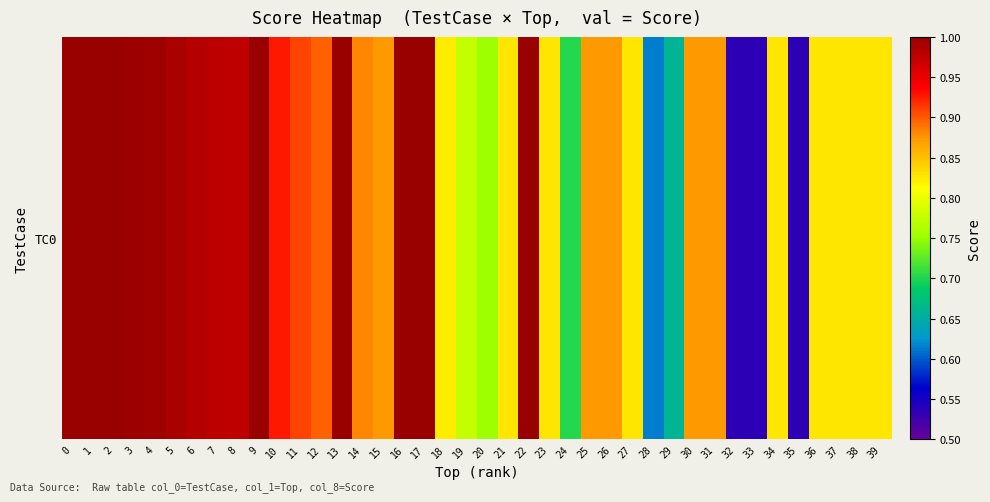

What is the difference between the maximum and minimum values?

0.5